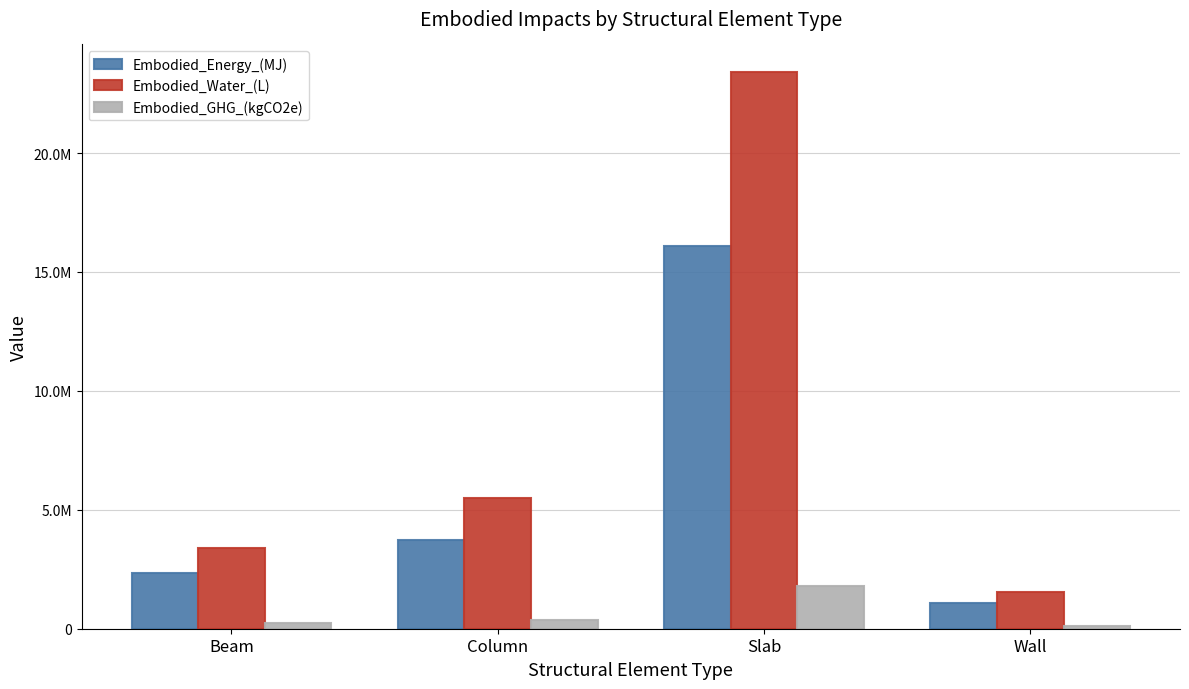

Reading left to right, extract all data points from this chart.

Embodied_Energy_(MJ): 2333326.6	3722753.4	16079649.6	1078865.9
Embodied_Water_(L): 3398989.1	5486522.1	23397872.4	1564681.6
Embodied_GHG_(kgCO2e): 258958.3	356948.4	1807185.9	125855.1